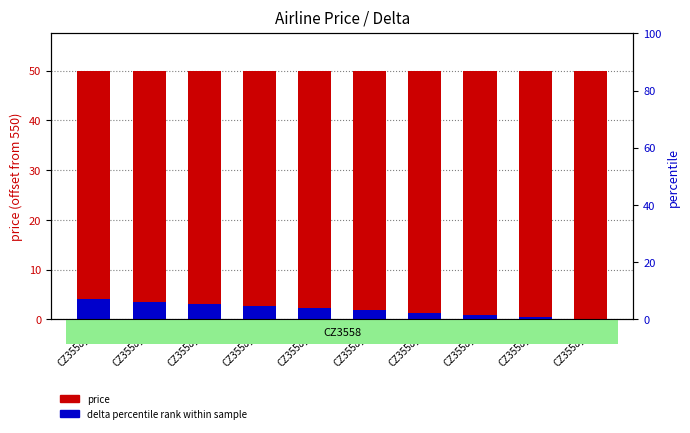

Reading left to right, list all the values displayed in this chart.

price (offset): 50.0	50.0	50.0	50.0	50.0	50.0	50.0	50.0	50.0	50.0
delta percentile rank: 4.0	3.6	3.1	2.7	2.2	1.8	1.3	0.9	0.4	0.0